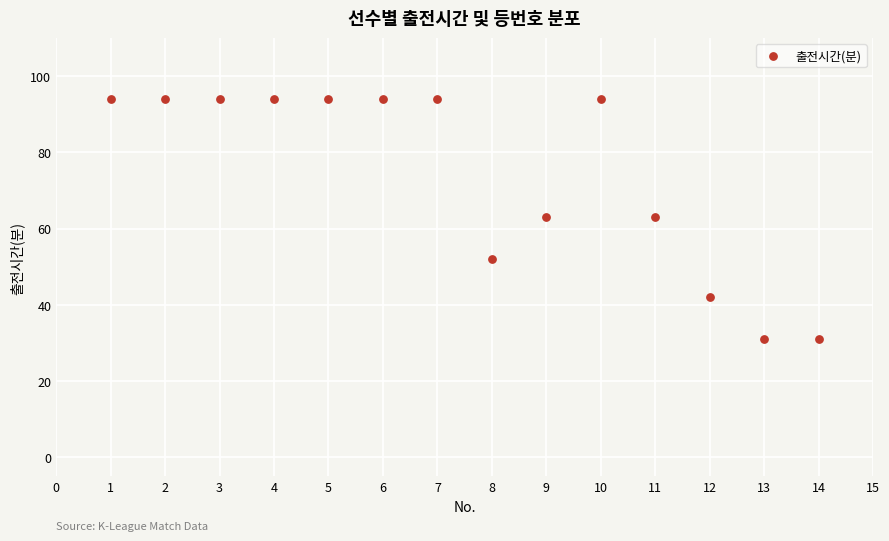

What is the range of Y values (max minus min)?

63